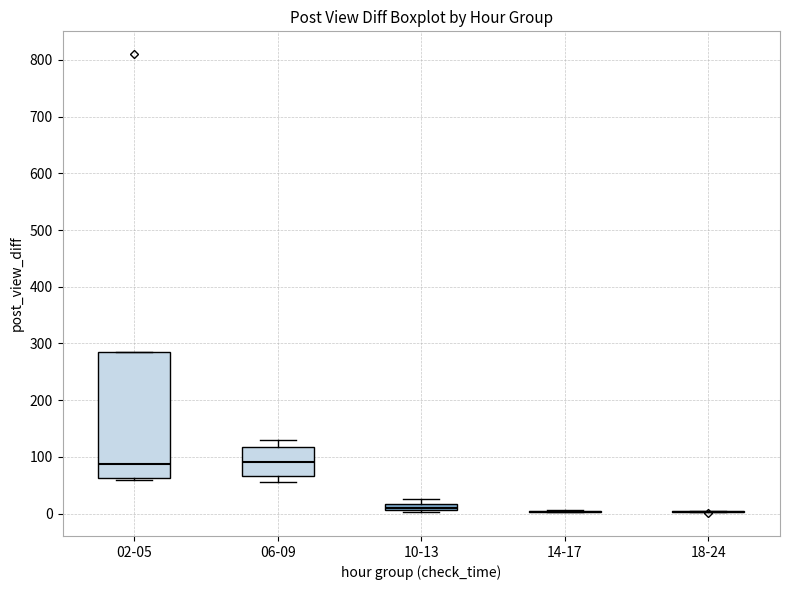

Comparing the boxes themselves (not the whiskers), which one is the tallest?

02-05